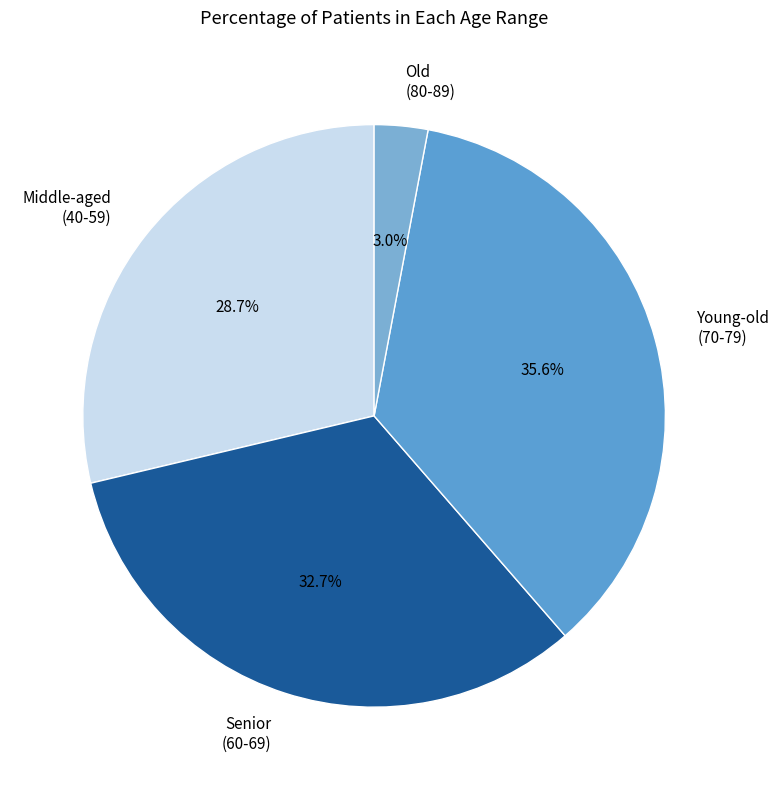

Is there any slice that represents more than half of the pie?

No